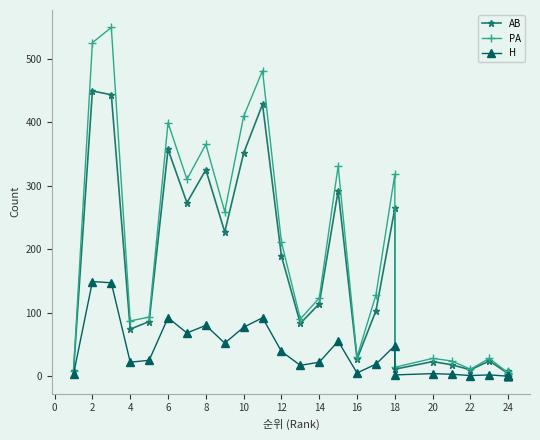

What is the label of the 26th point from the right?

2